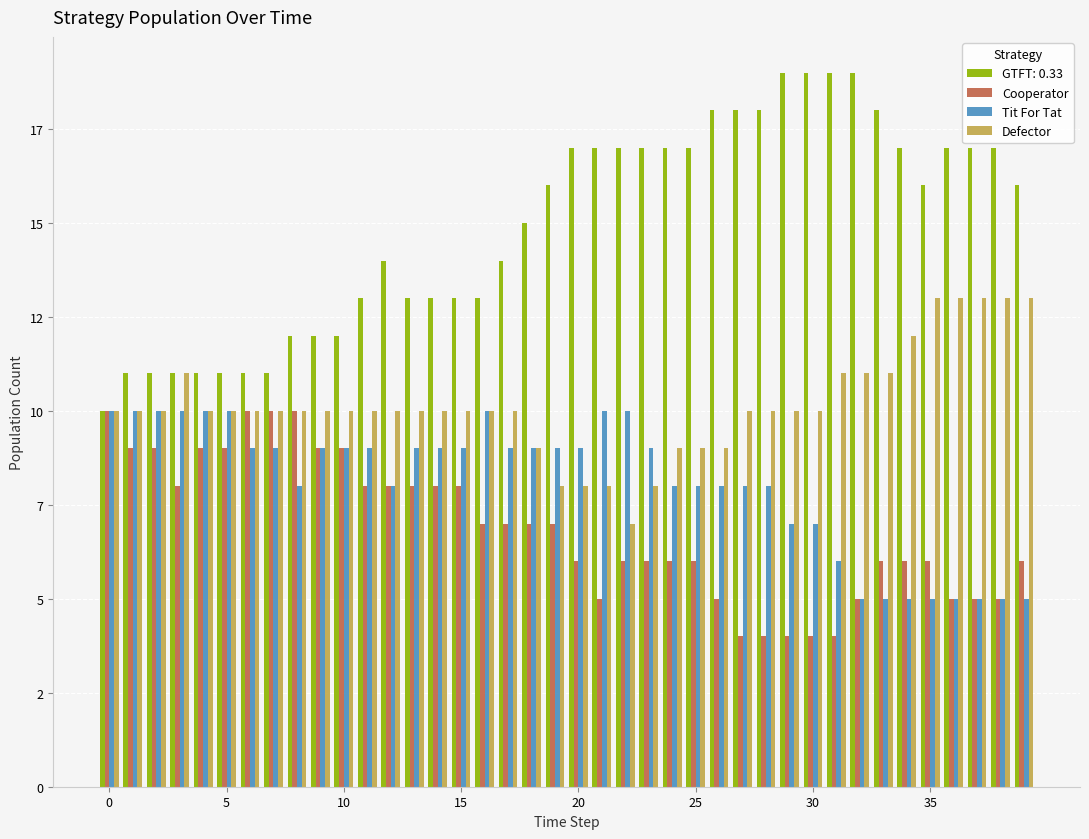

What is the lowest value of the Cooperator series?

4